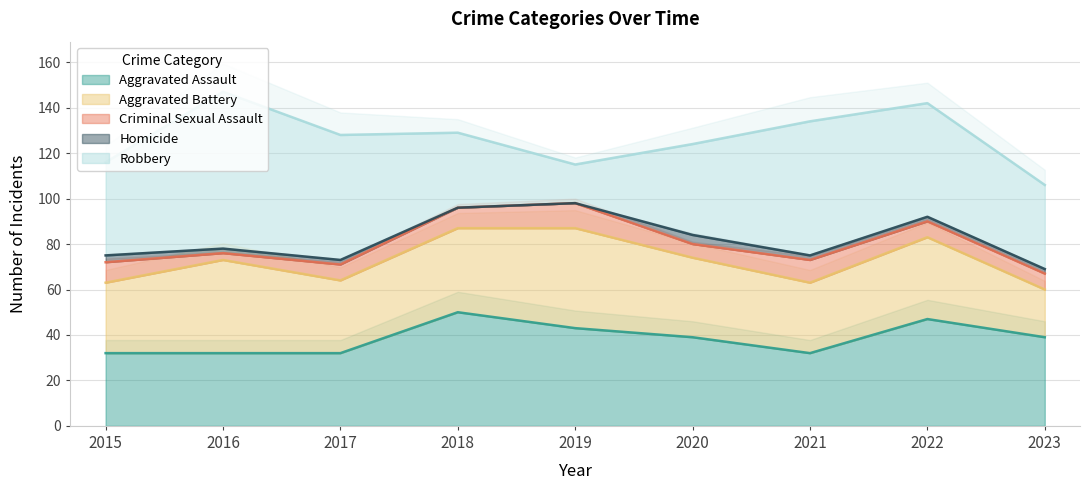

The value of Aggravated Assault at 2023 is 39. True or false?

True